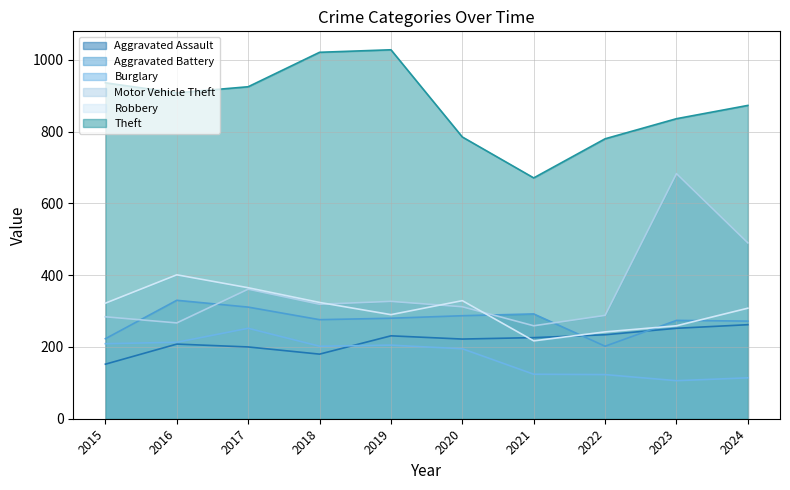

True or false: Theft and Motor Vehicle Theft intersect in this chart.

False